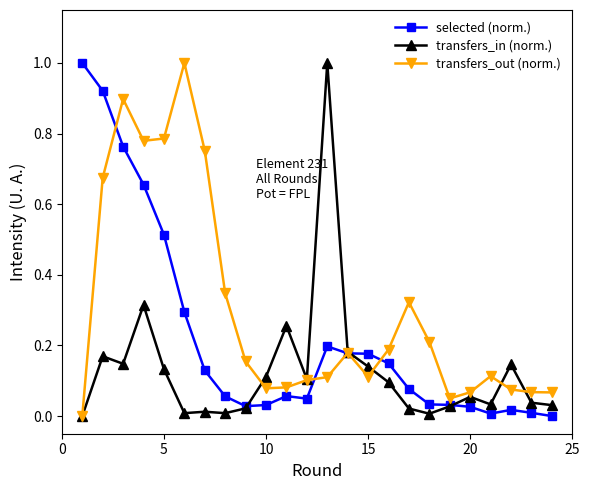

List the series in order of their overall mean, lowest first.

transfers_in (norm.), selected (norm.), transfers_out (norm.)